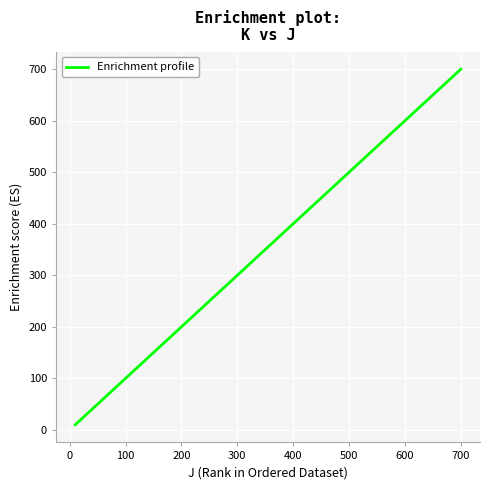

What is the greatest value displayed?

700